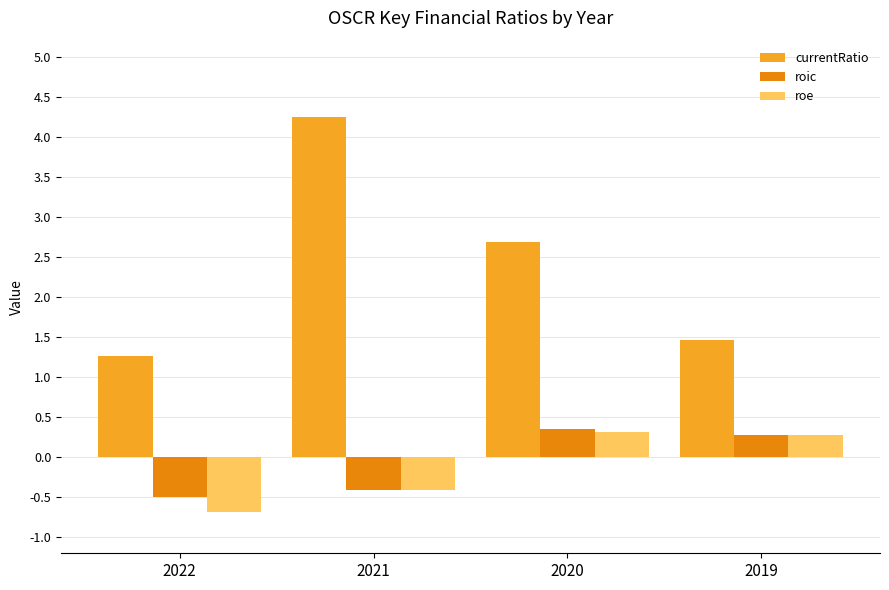

The value of roic at 2022 is -0.7. True or false?

False